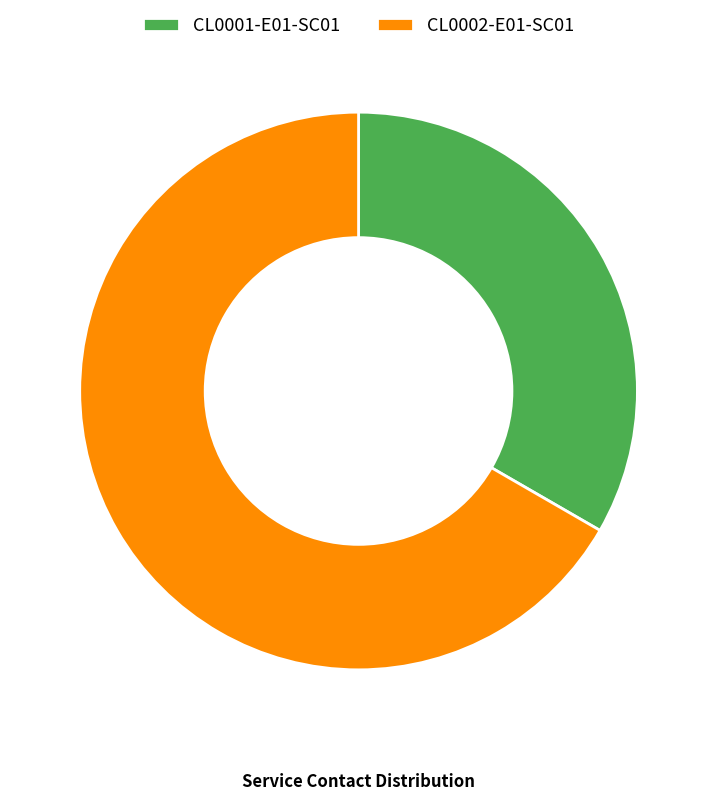

Does CL0002-E01-SC01 represent more than half of the total?

Yes